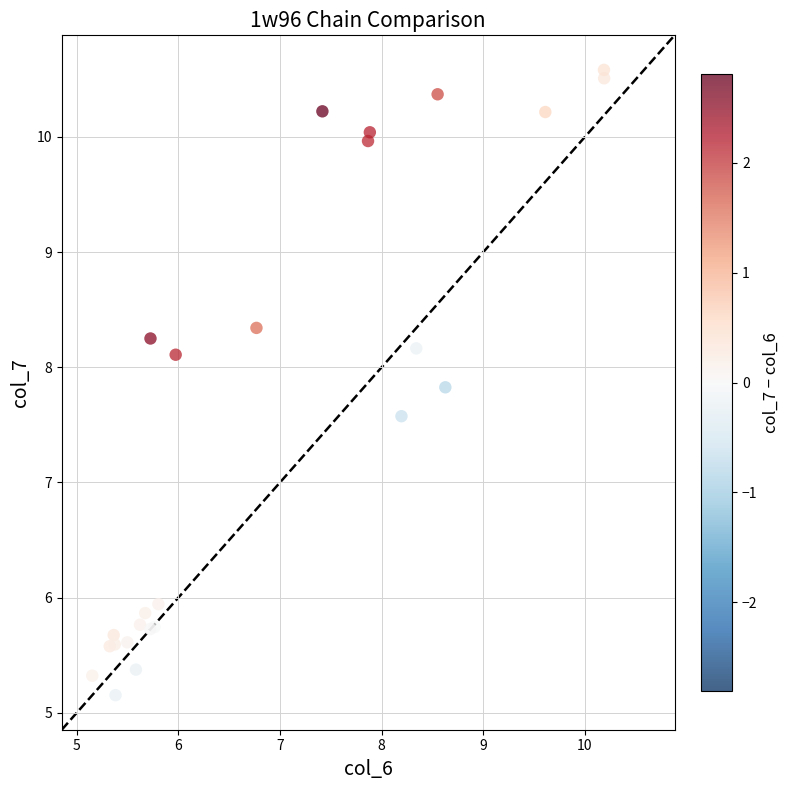

What Y value in the scatter plot is closest to 7?

7.6